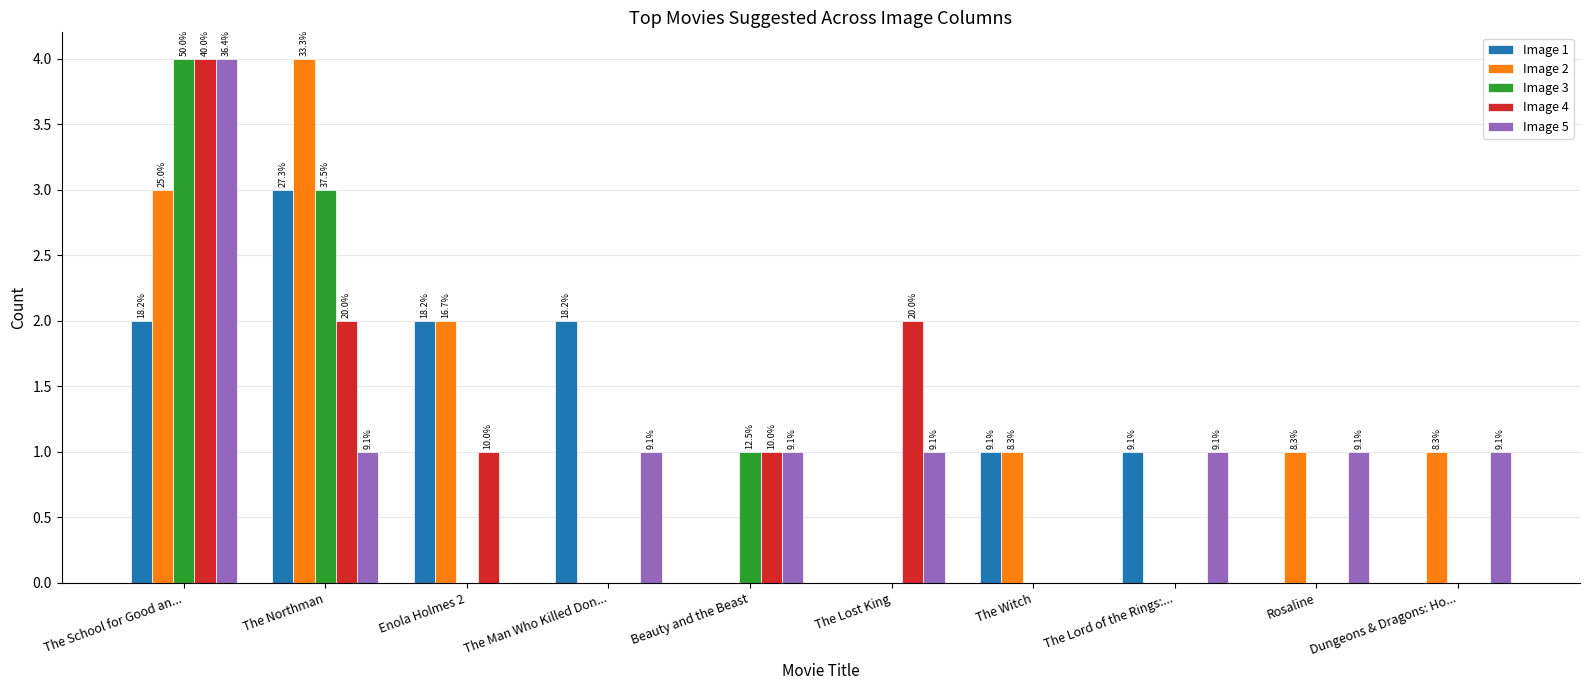

How many groups of bars are there?

10